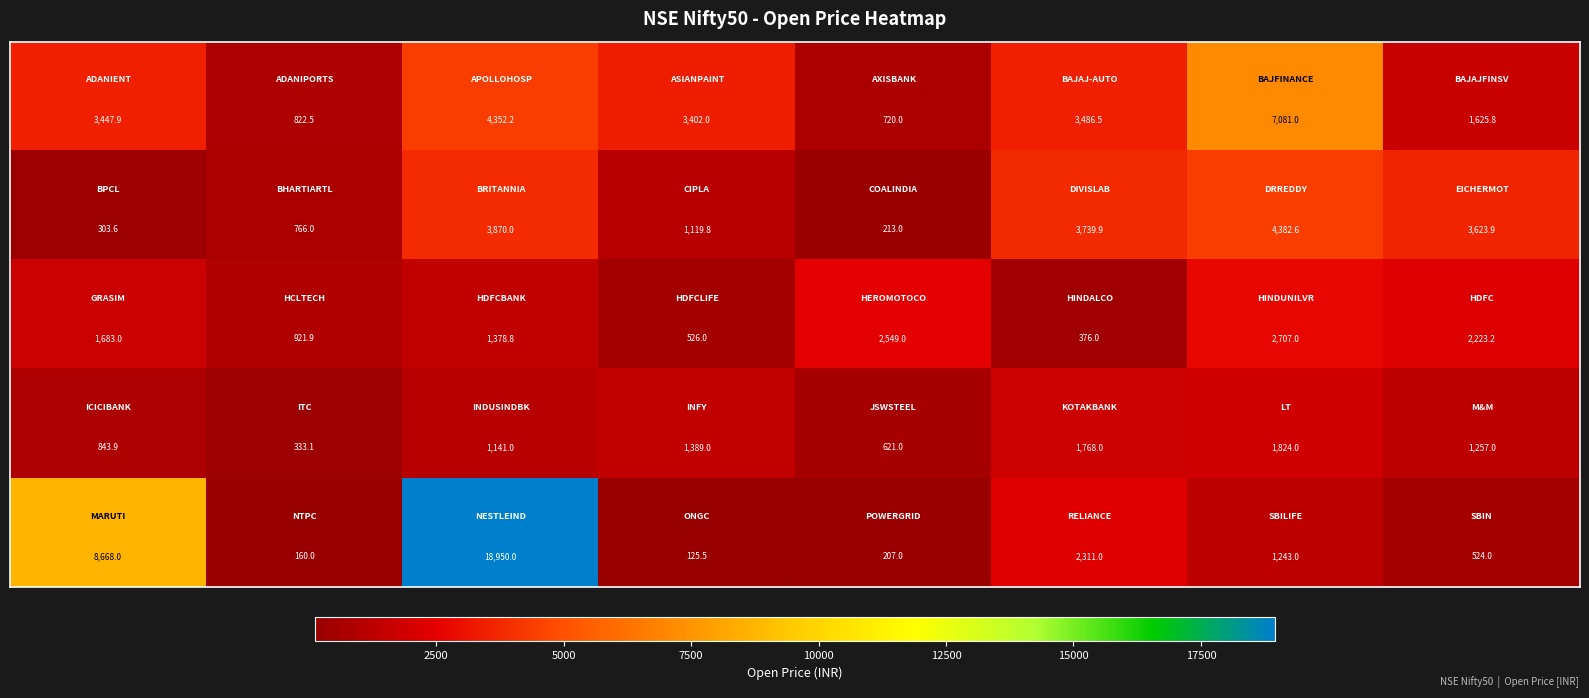

What is the maximum value shown in the chart?

18950.0